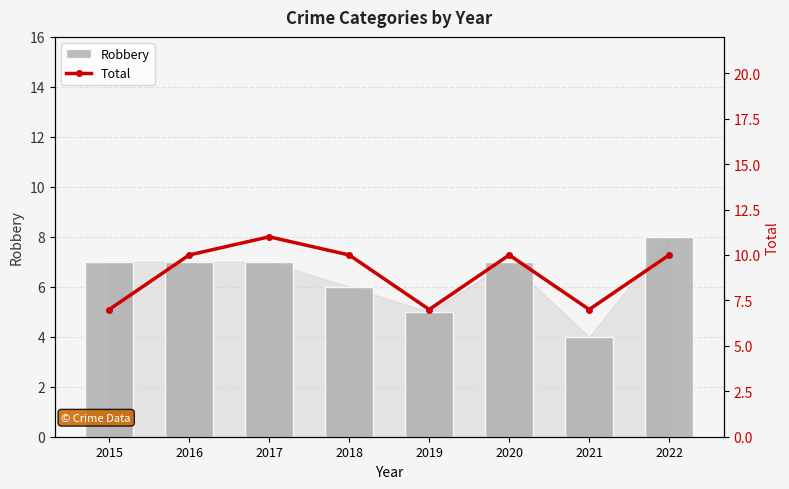

At which category is the sum across all series the highest?

2017